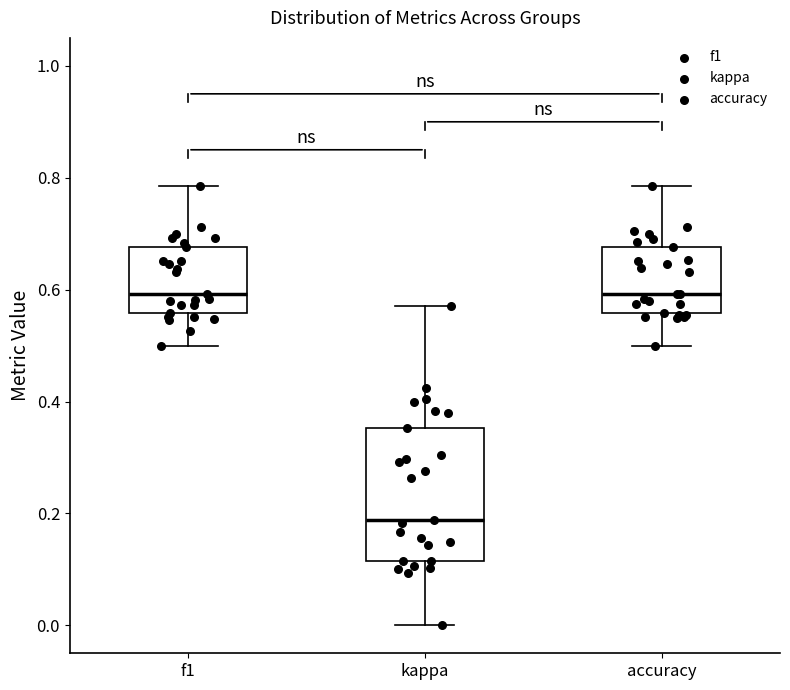

Reading left to right, read every box against the y-axis: the position of its median line, the range the box covers, and the ends of its whiskers. The values are not printed on the chart, so give them approximately, as read against the axis.

f1: median 0.60, box 0.56 to 0.68, whiskers 0.50 to 0.78
kappa: median 0.18, box 0.12 to 0.36, whiskers 0.00 to 0.58
accuracy: median 0.60, box 0.56 to 0.68, whiskers 0.50 to 0.78